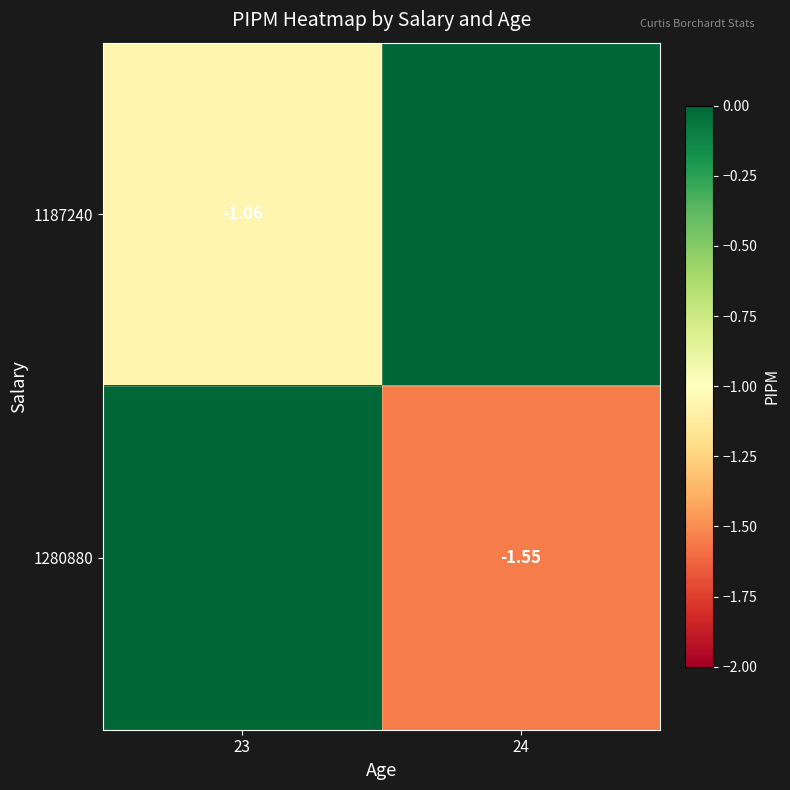

What is the difference between the 1187240 values at 24 and 23?

1.1